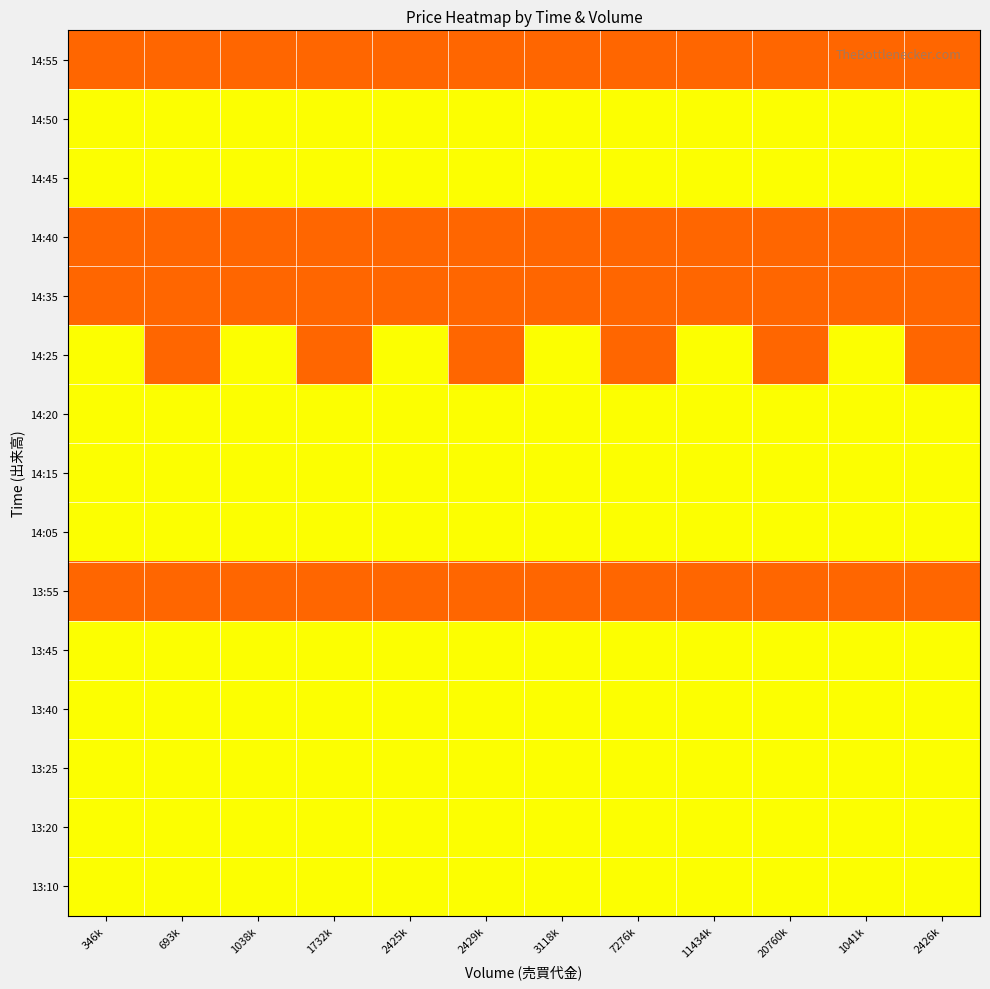

Reading left to right, list all the values displayed in this chart.

14:55: 346k=3460	693k=3460	1038k=3460	1732k=3460	2425k=3460	2429k=3460	3118k=3460	7276k=3460	11434k=3460	20760k=3460	1041k=3460	2426k=3460
14:50: 346k=3465	693k=3465	1038k=3465	1732k=3465	2425k=3465	2429k=3465	3118k=3465	7276k=3465	11434k=3465	20760k=3465	1041k=3465	2426k=3465
14:45: 346k=3465	693k=3465	1038k=3465	1732k=3465	2425k=3465	2429k=3465	3118k=3465	7276k=3465	11434k=3465	20760k=3465	1041k=3465	2426k=3465
14:40: 346k=3460	693k=3460	1038k=3460	1732k=3460	2425k=3460	2429k=3460	3118k=3460	7276k=3460	11434k=3460	20760k=3460	1041k=3460	2426k=3460
14:35: 346k=3460	693k=3460	1038k=3460	1732k=3460	2425k=3460	2429k=3460	3118k=3460	7276k=3460	11434k=3460	20760k=3460	1041k=3460	2426k=3460
14:25: 346k=3465	693k=3460	1038k=3465	1732k=3460	2425k=3465	2429k=3460	3118k=3465	7276k=3460	11434k=3465	20760k=3460	1041k=3465	2426k=3460
14:20: 346k=3465	693k=3465	1038k=3465	1732k=3465	2425k=3465	2429k=3465	3118k=3465	7276k=3465	11434k=3465	20760k=3465	1041k=3465	2426k=3465
14:15: 346k=3465	693k=3465	1038k=3465	1732k=3465	2425k=3465	2429k=3465	3118k=3465	7276k=3465	11434k=3465	20760k=3465	1041k=3465	2426k=3465
14:05: 346k=3465	693k=3465	1038k=3465	1732k=3465	2425k=3465	2429k=3465	3118k=3465	7276k=3465	11434k=3465	20760k=3465	1041k=3465	2426k=3465
13:55: 346k=3460	693k=3460	1038k=3460	1732k=3460	2425k=3460	2429k=3460	3118k=3460	7276k=3460	11434k=3460	20760k=3460	1041k=3460	2426k=3460
13:45: 346k=3465	693k=3465	1038k=3465	1732k=3465	2425k=3465	2429k=3465	3118k=3465	7276k=3465	11434k=3465	20760k=3465	1041k=3465	2426k=3465
13:40: 346k=3465	693k=3465	1038k=3465	1732k=3465	2425k=3465	2429k=3465	3118k=3465	7276k=3465	11434k=3465	20760k=3465	1041k=3465	2426k=3465
13:25: 346k=3465	693k=3465	1038k=3465	1732k=3465	2425k=3465	2429k=3465	3118k=3465	7276k=3465	11434k=3465	20760k=3465	1041k=3465	2426k=3465
13:20: 346k=3465	693k=3465	1038k=3465	1732k=3465	2425k=3465	2429k=3465	3118k=3465	7276k=3465	11434k=3465	20760k=3465	1041k=3465	2426k=3465
13:10: 346k=3465	693k=3465	1038k=3465	1732k=3465	2425k=3465	2429k=3465	3118k=3465	7276k=3465	11434k=3465	20760k=3465	1041k=3465	2426k=3465